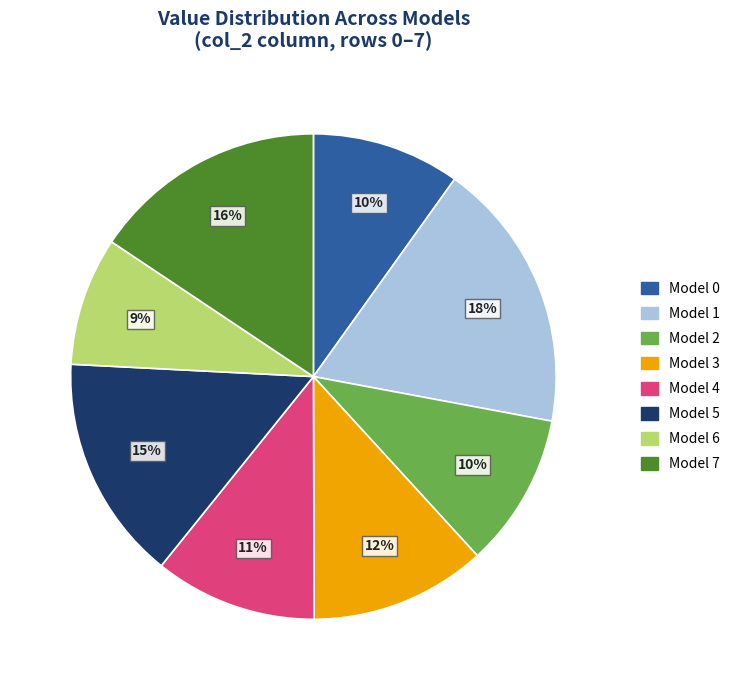

How many slices are in this pie chart?

8